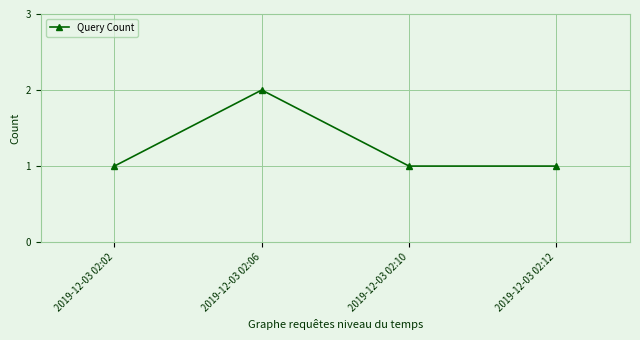

Which category has the highest value across all series?

2019-12-03 02:06